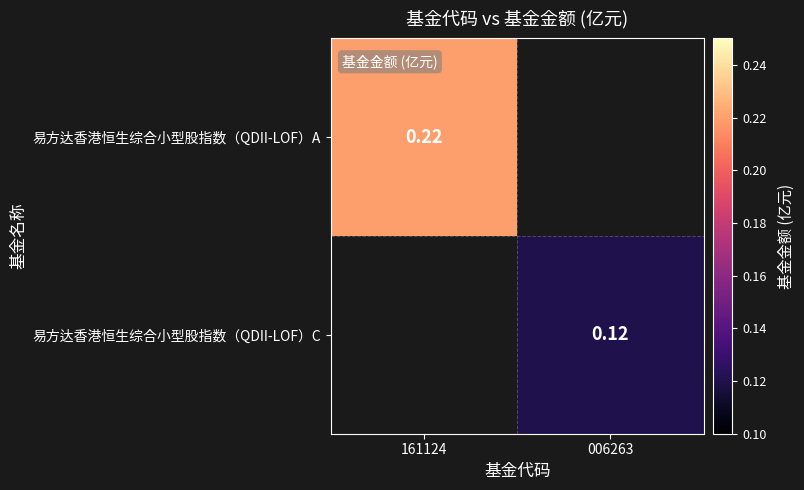

What is the minimum value for 易方达香港恒生综合小型股指数（QDII-LOF）A?

0.2